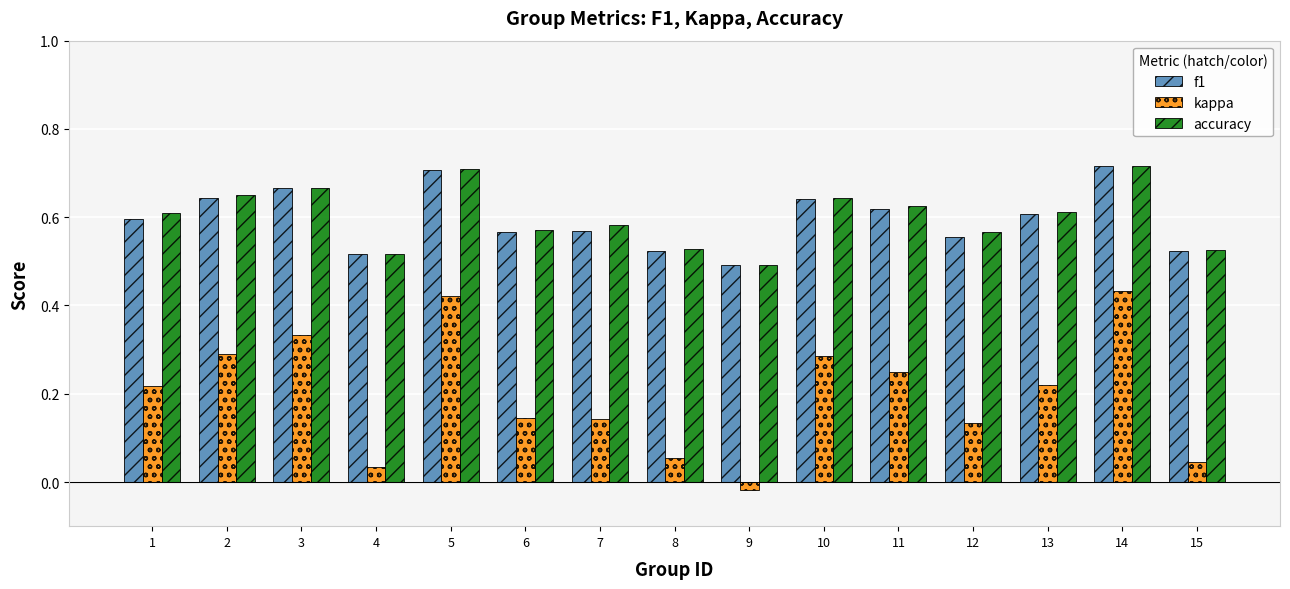

Rank the series at 1 from highest to lowest value.

accuracy, f1, kappa